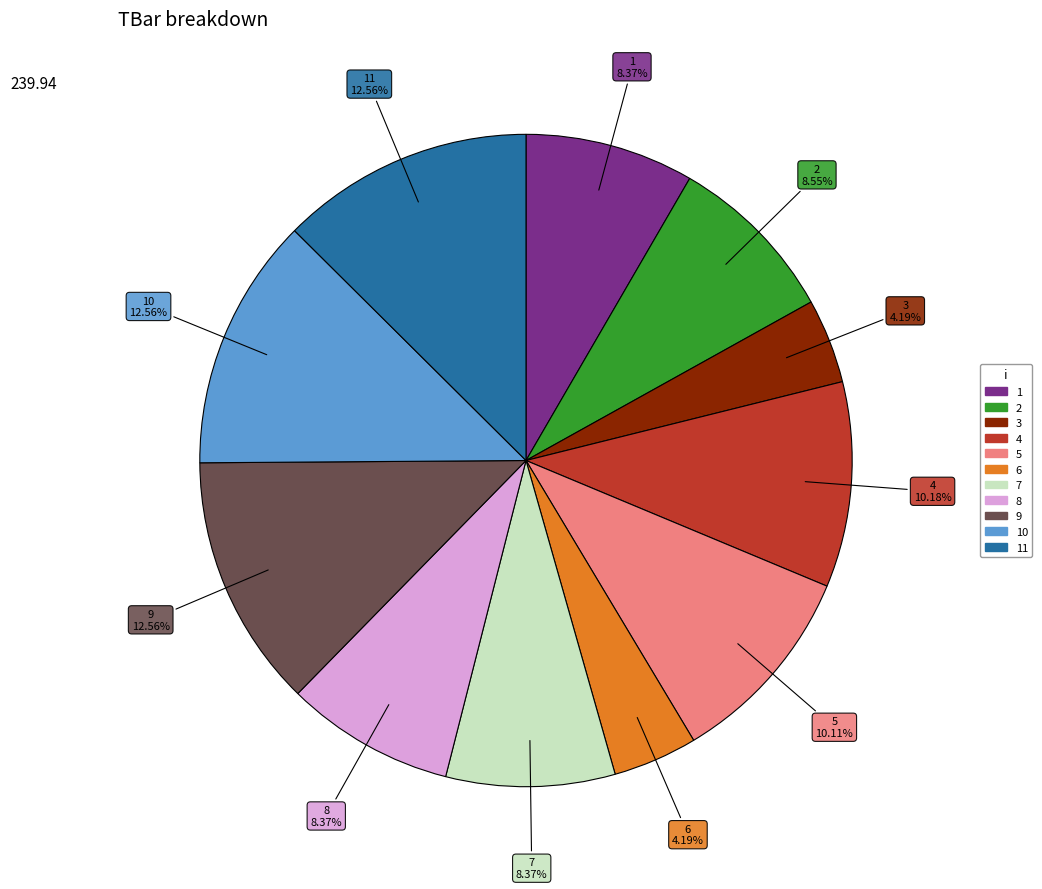

How many slices are in this pie chart?

11